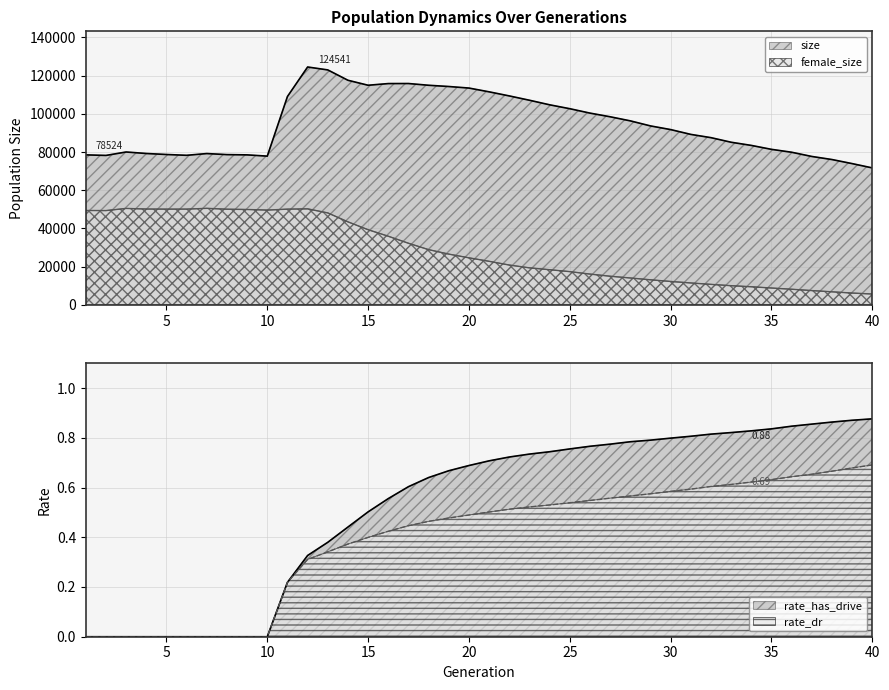

Rank the series at 25 from highest to lowest value.

size, female_size, rate_has_drive, rate_dr